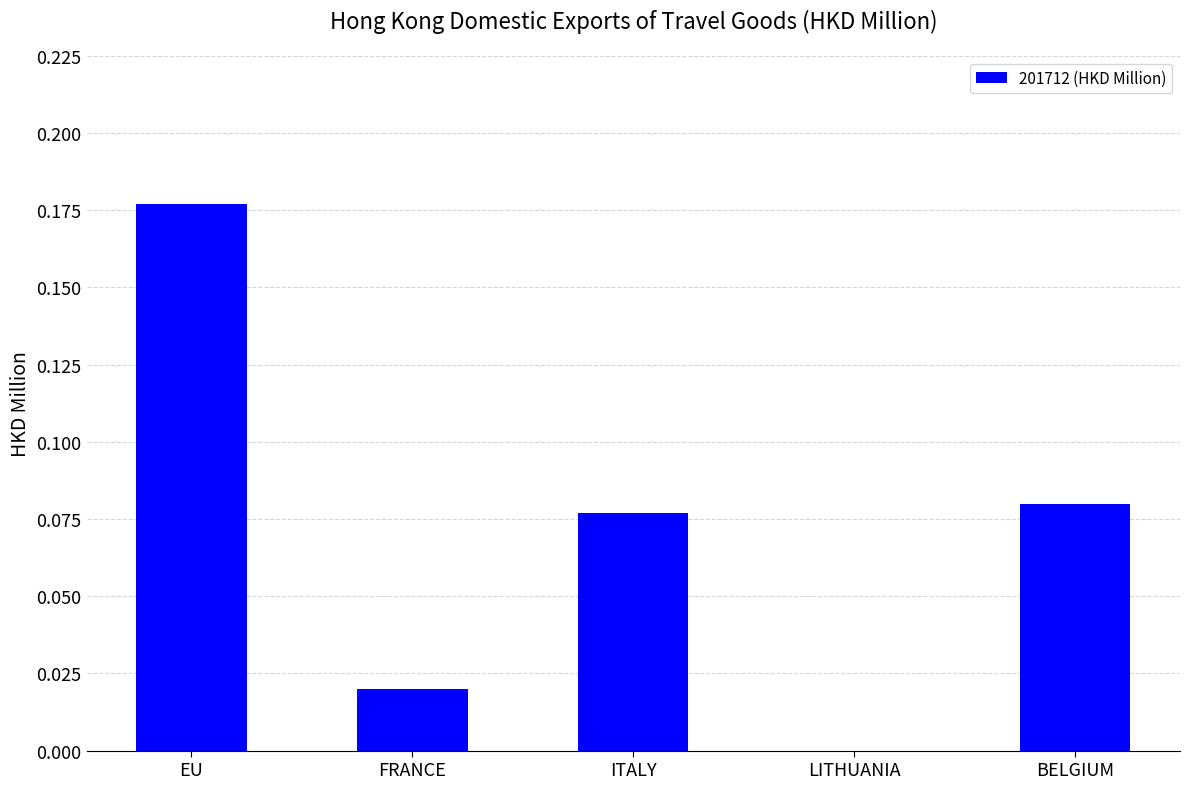

What is the sum of all values?

0.4